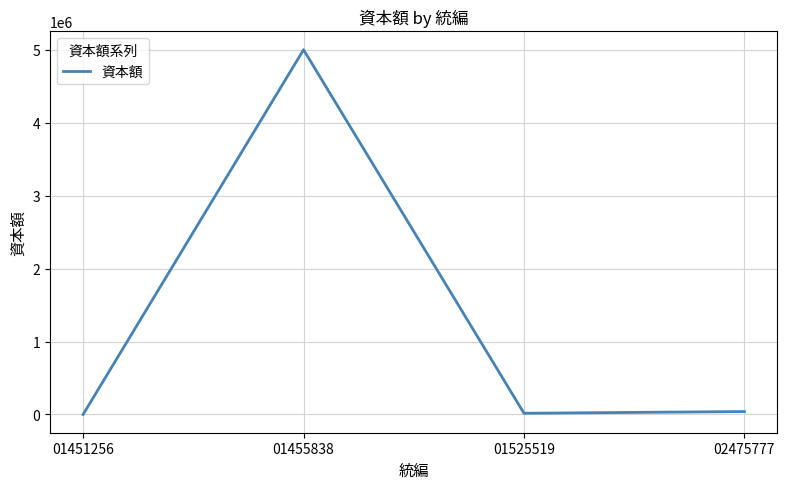

How many lines are shown in the chart?

1